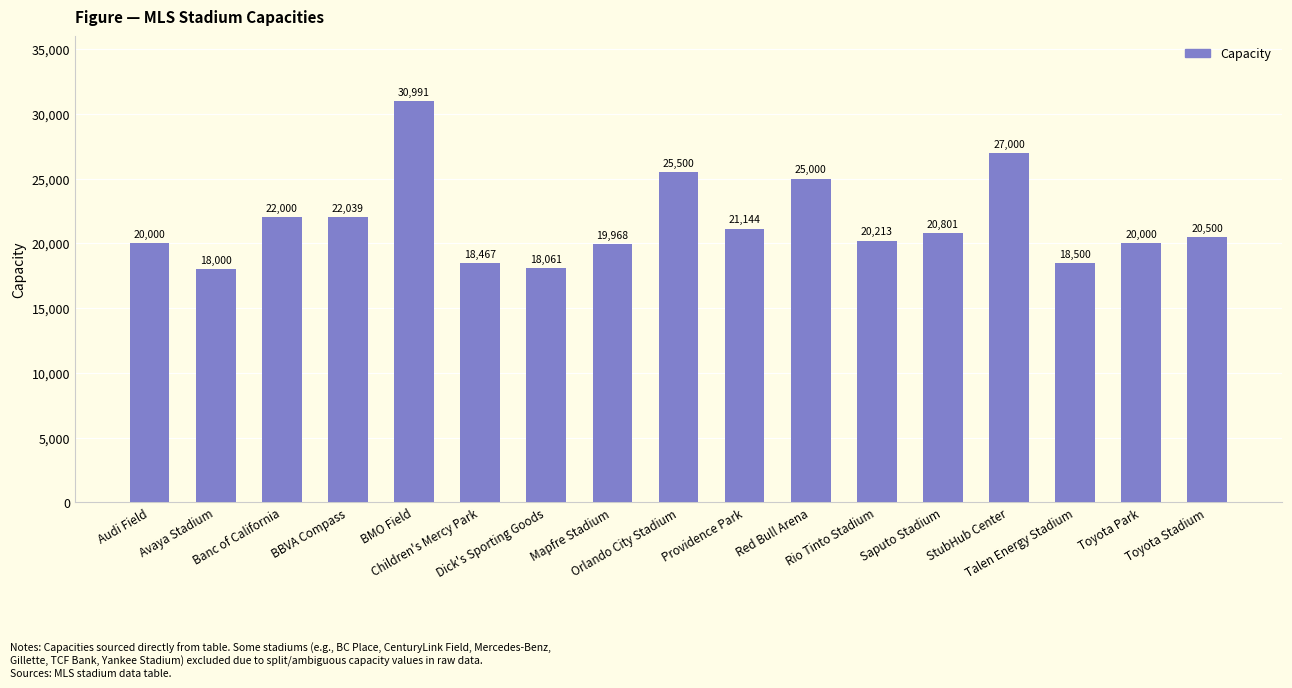

How many distinct data groups are displayed?

1